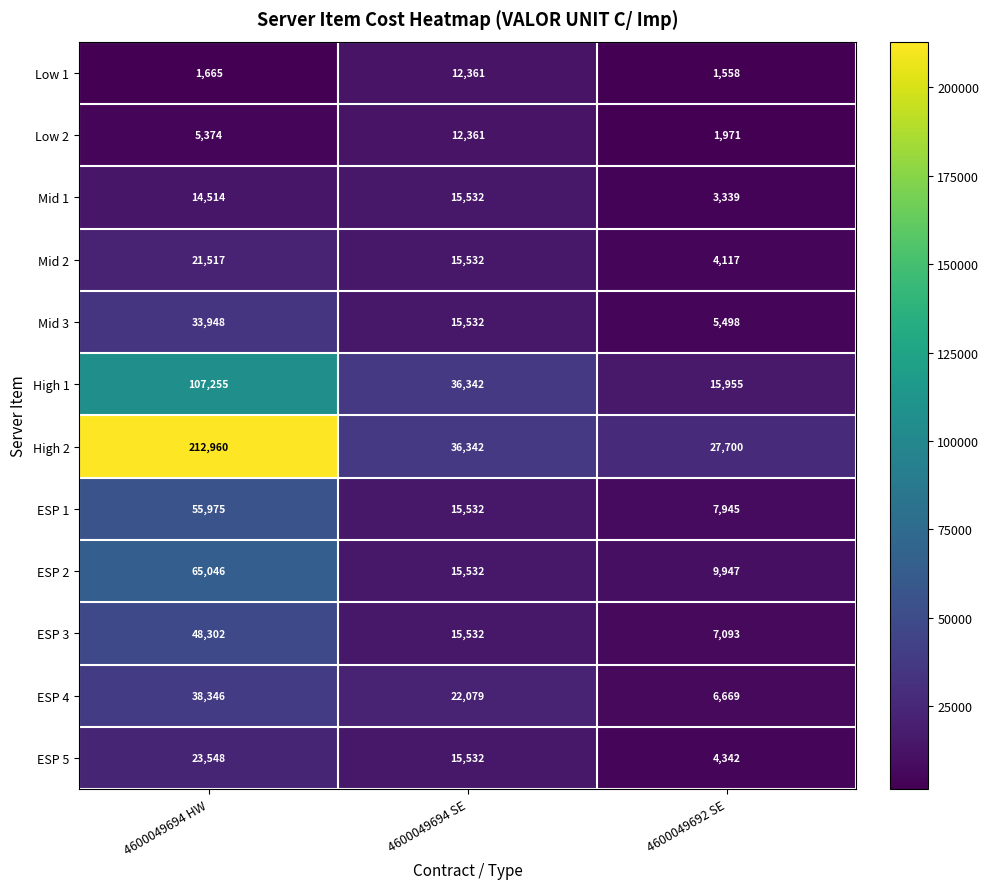

Which series has the largest total across all categories?

High 2